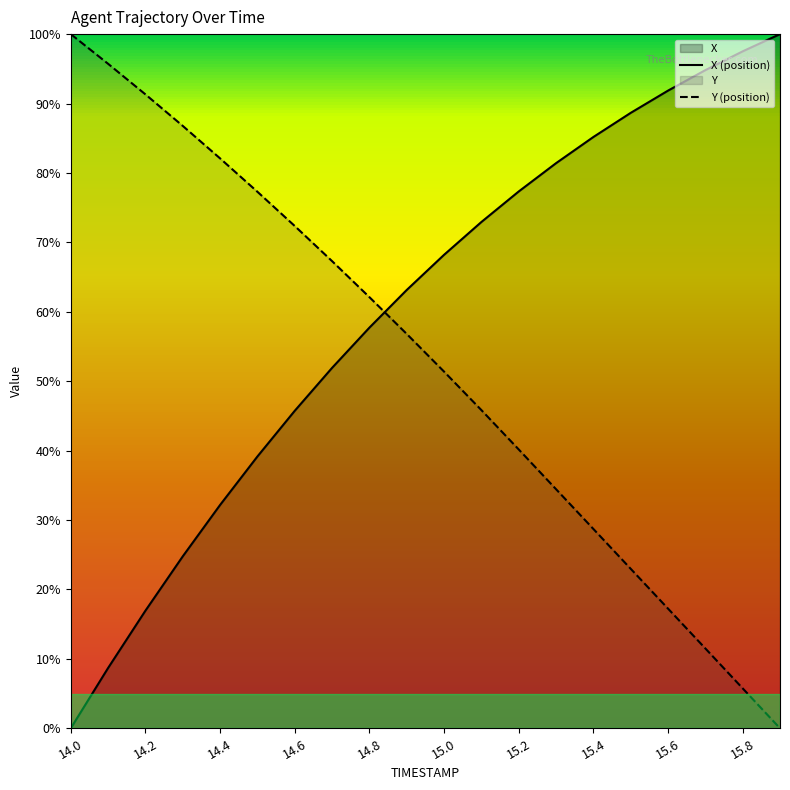

Between 14.4 and 15.2, which series saw the biggest shift?

X (position)